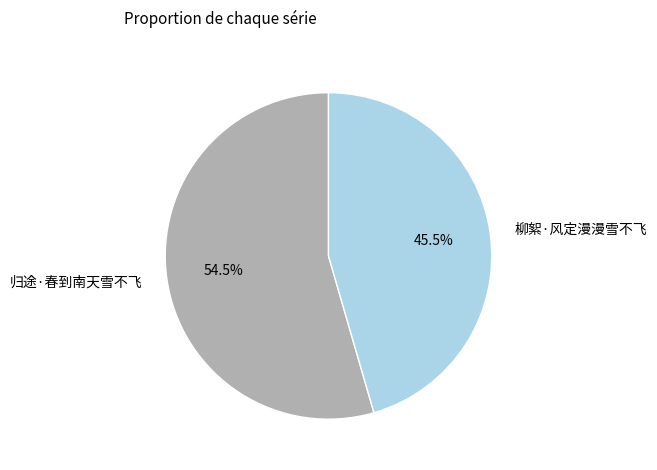

Is there a majority slice in this chart?

Yes